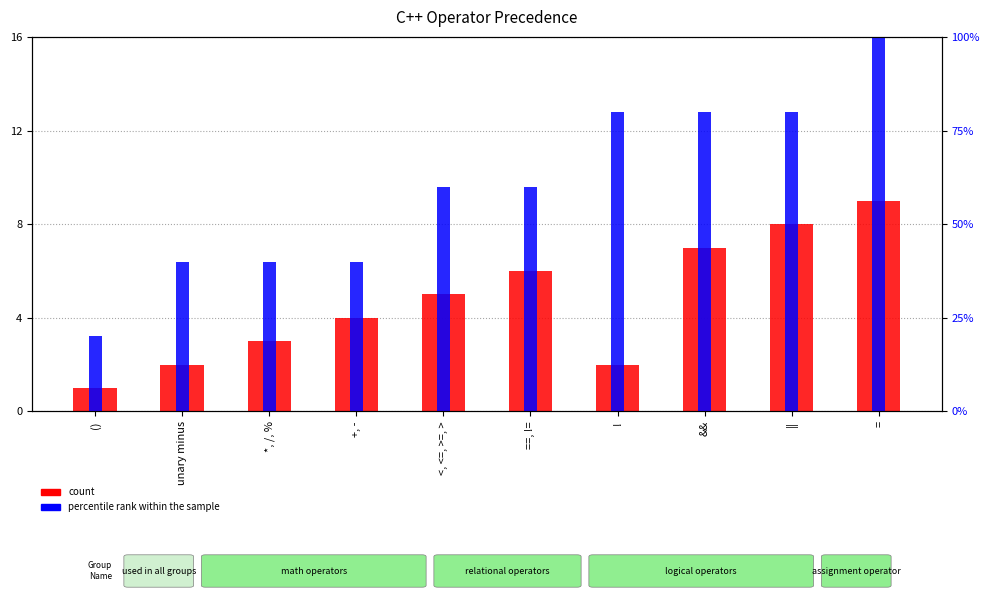

What are all the series names shown in the legend?

count, percentile rank within the sample